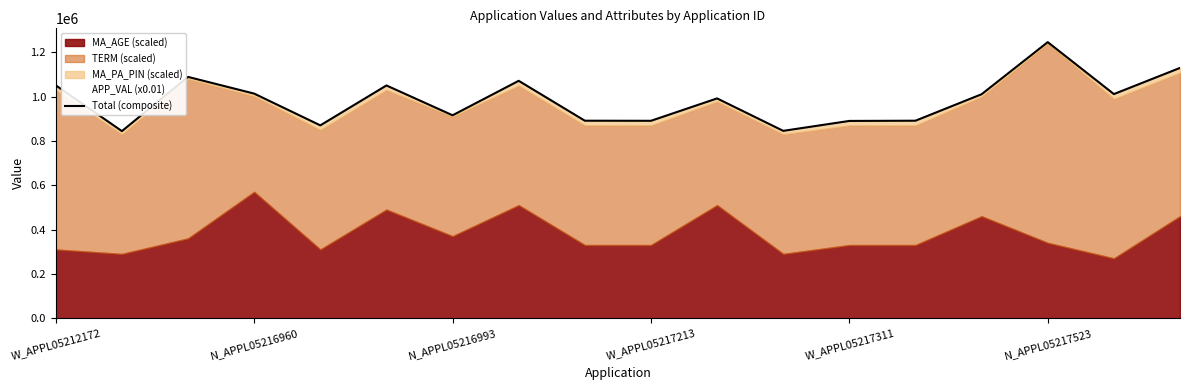

How many points are lower than both their immediate neighbors (excluding endpoints)?

6